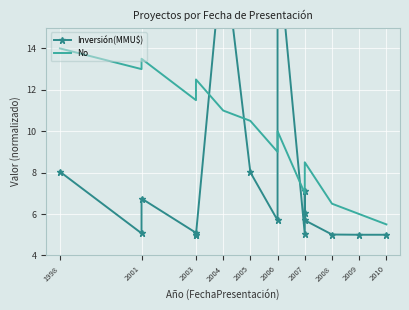

What are all the series names shown in the legend?

Inversión(MMU$), No